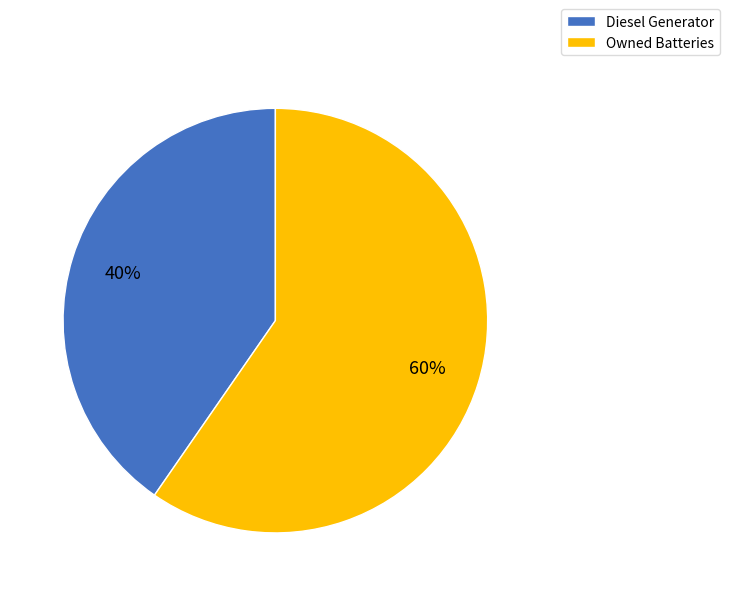

What is the ratio of the value at Diesel Generator to the value at Owned Batteries?

0.7